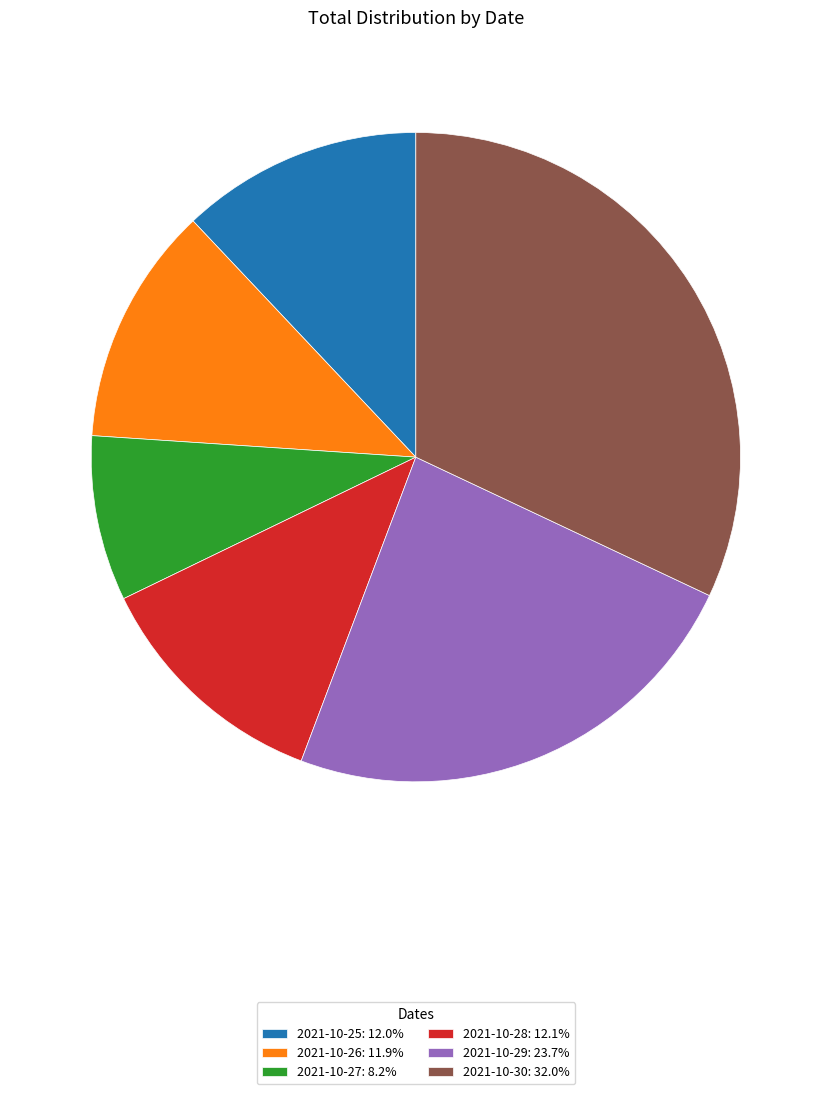

How many slices are in this pie chart?

6